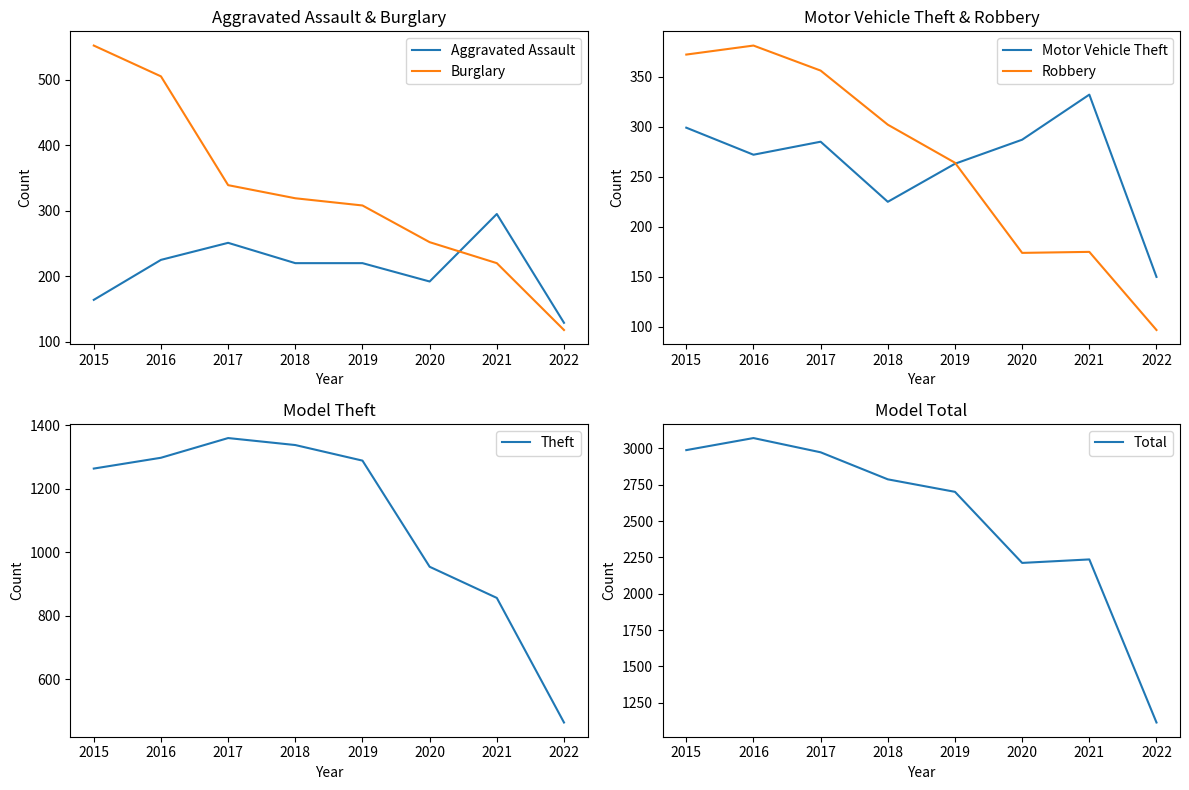

The Burglary series shows 220 at 2021. True or false?

True